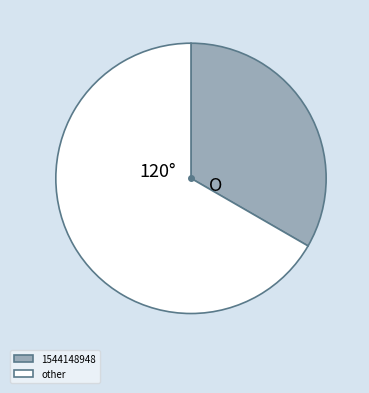

Combined, do 1544148948 and other account for over 50%?

Yes